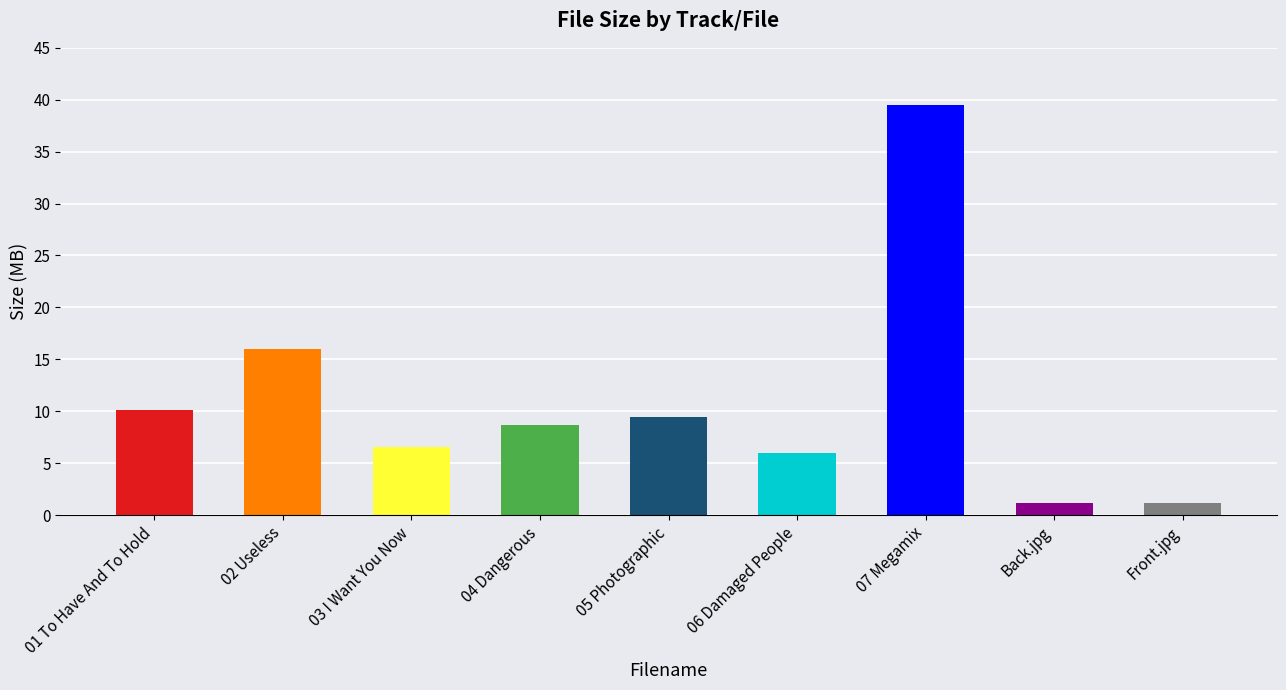

What is the label of the 6th bar from the right?

04 Dangerous